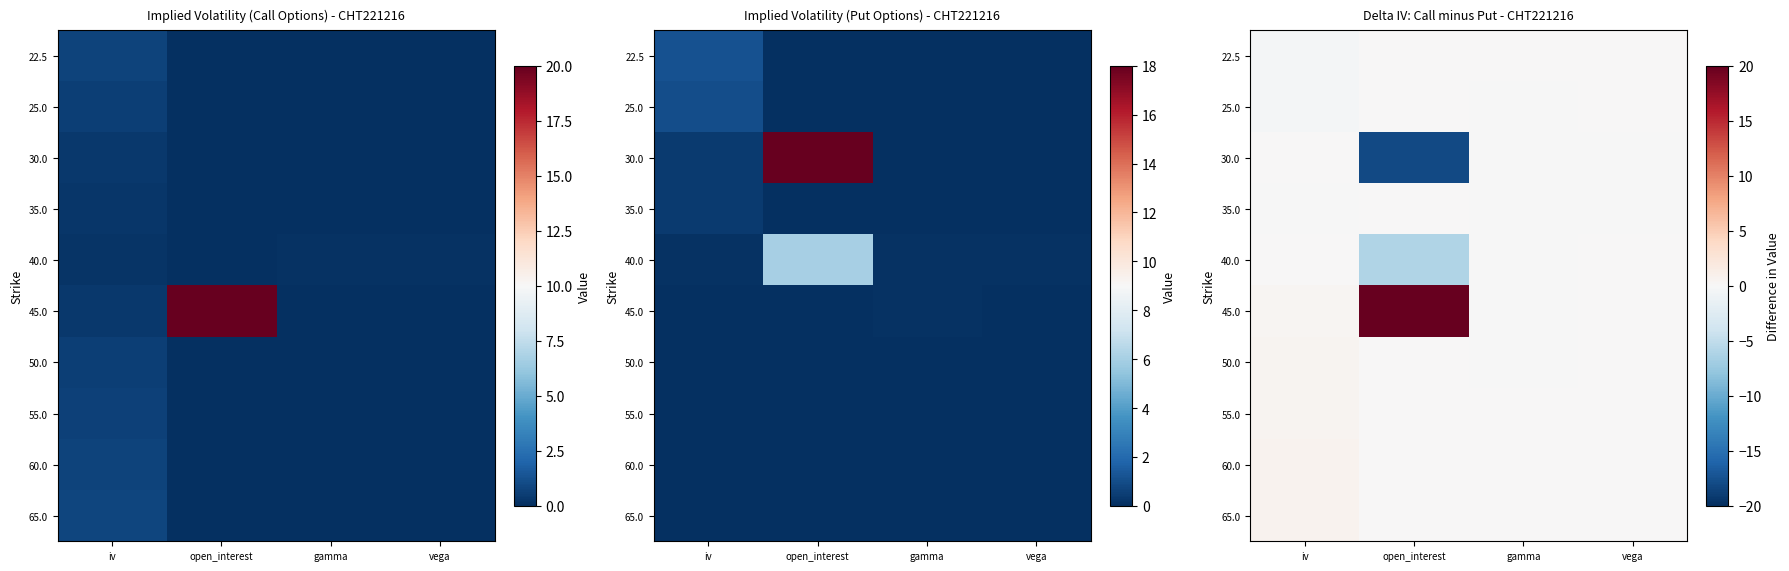

What is the smallest value displayed?

-18.0